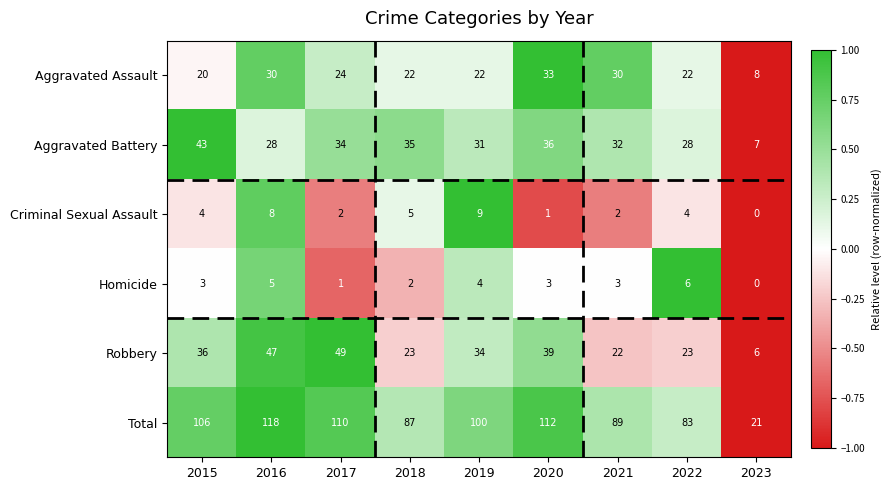

What is the sum of the Robbery values at 2015 and 2023?

42